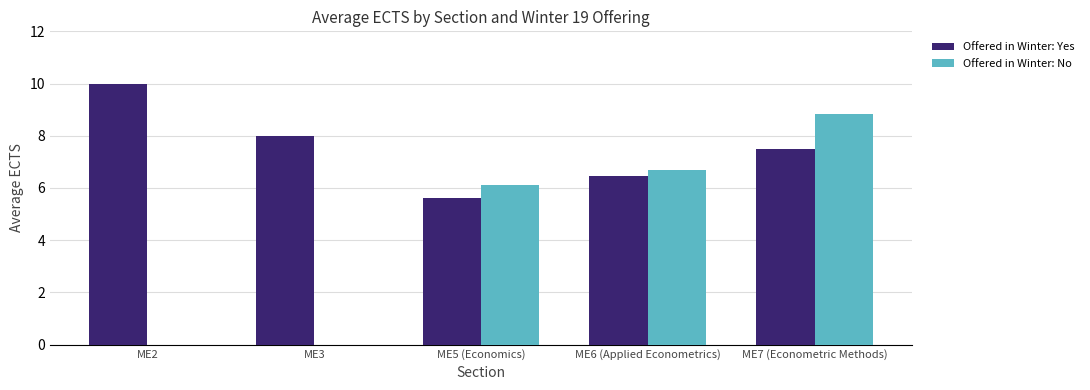

Does the chart contain stacked bars?

No